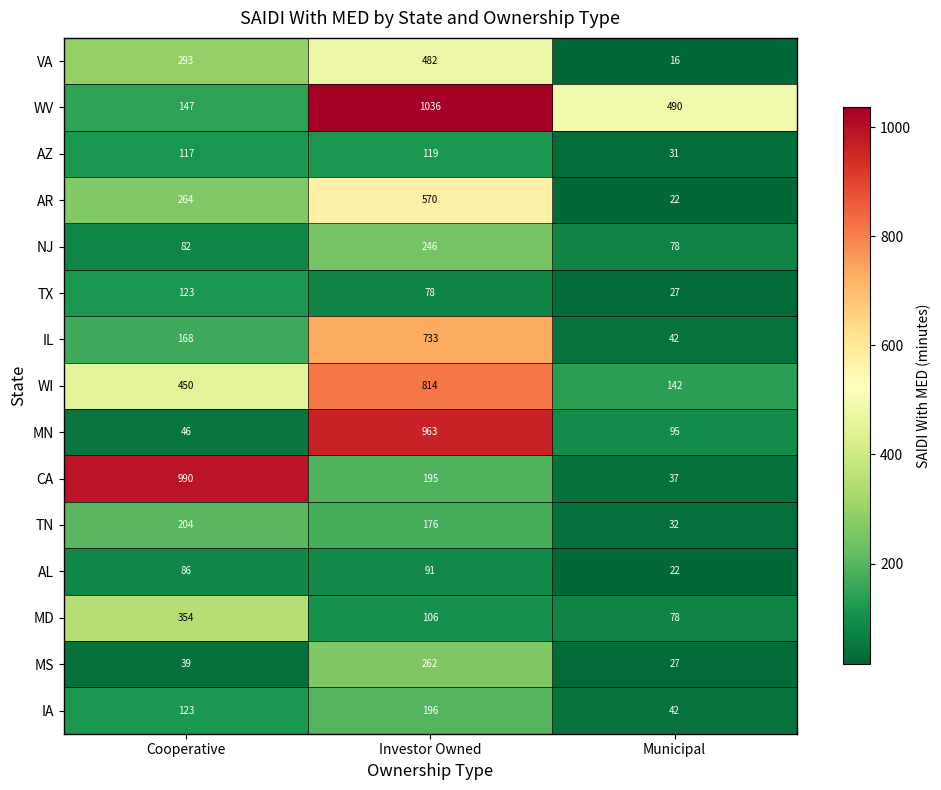

Which series has the largest total across all categories?

WV